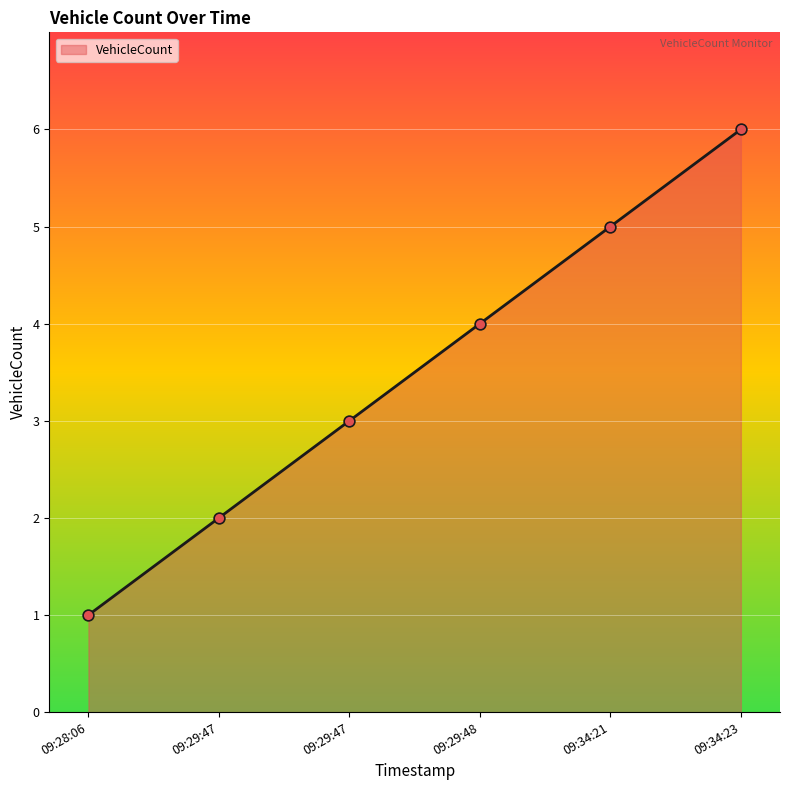

How many categories are shown in the chart?

6